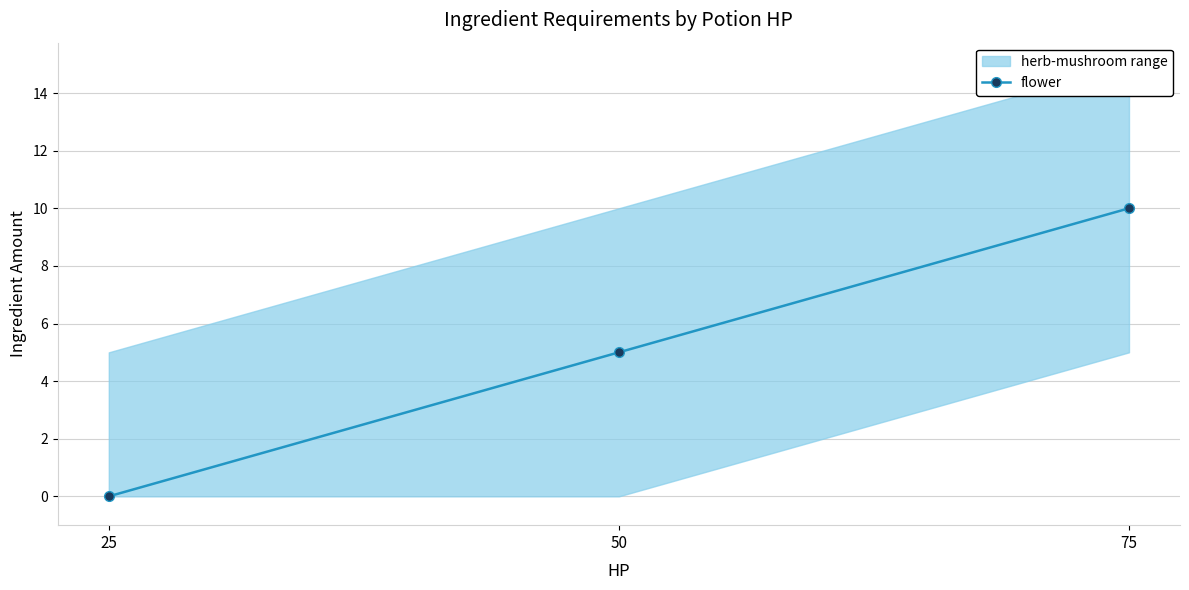

What is the change in value from 50 to 75?

+5